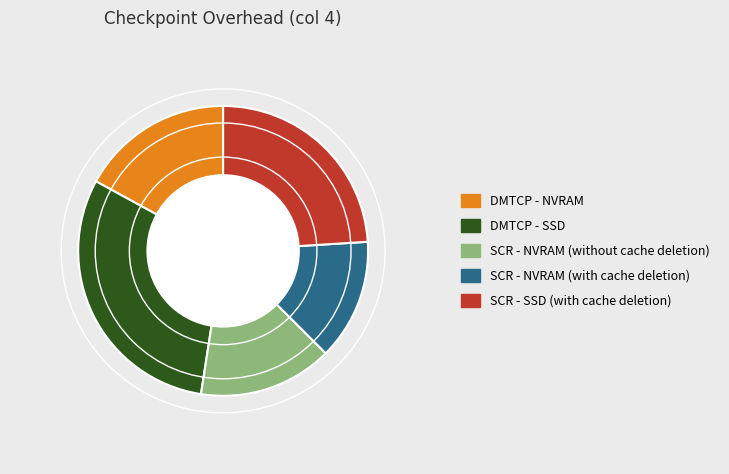

Is there any slice that represents more than half of the pie?

No